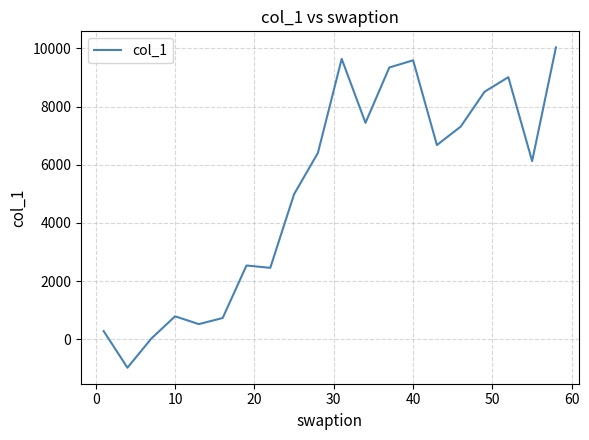

What is the difference between the maximum and minimum values?

11011.5